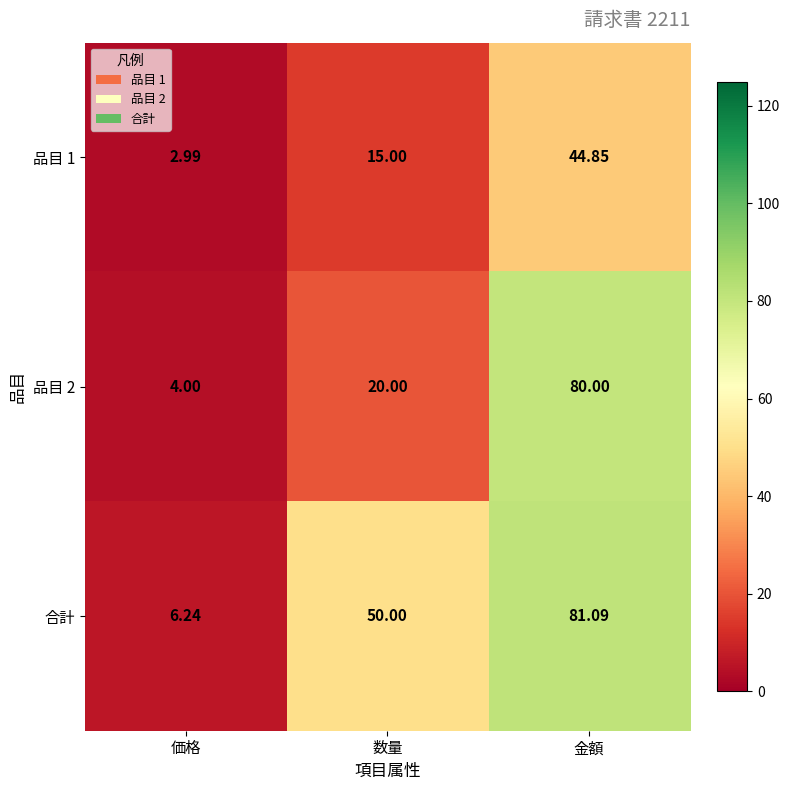

At 金額, list the series in order from largest to smallest.

合計, 品目 2, 品目 1